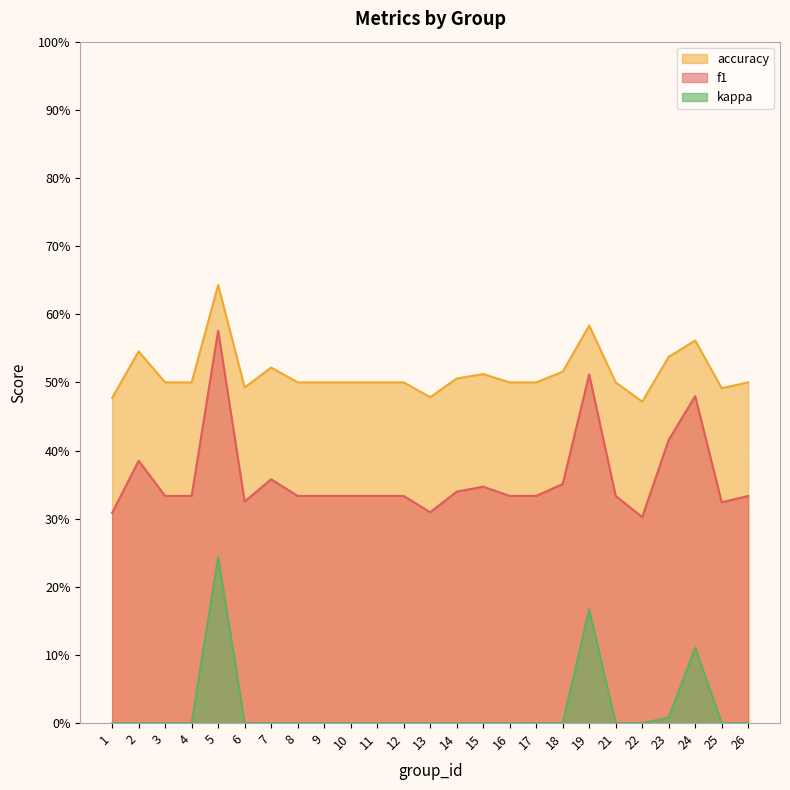

At which label is accuracy closest to 0?

22